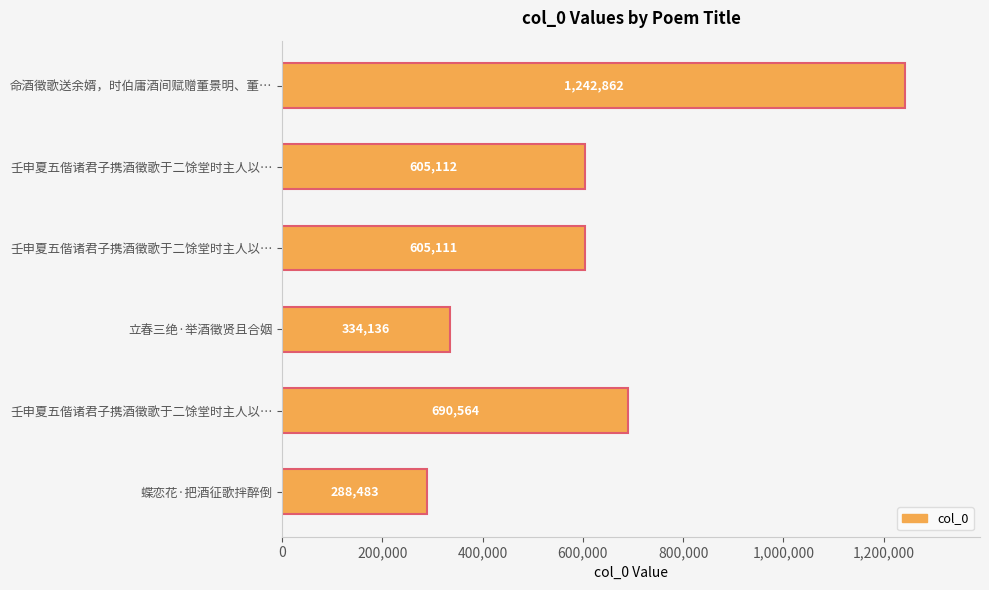

Which label corresponds to the smallest value in the chart?

蝶恋花·把酒征歌拌醉倒